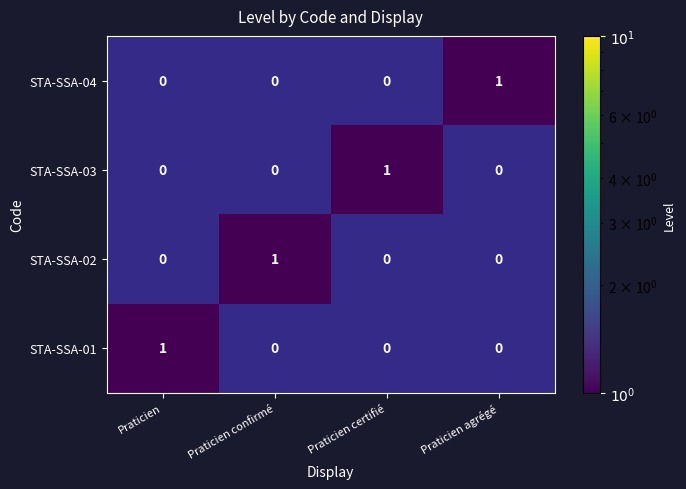

Which category has the highest value in the STA-SSA-04 series?

Praticien agrégé